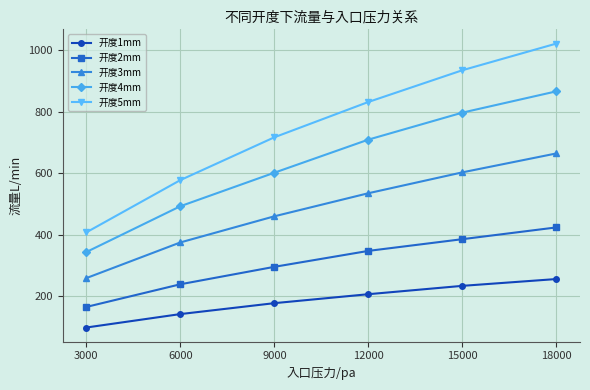

At which label is 开度2mm closest to 294?

9000